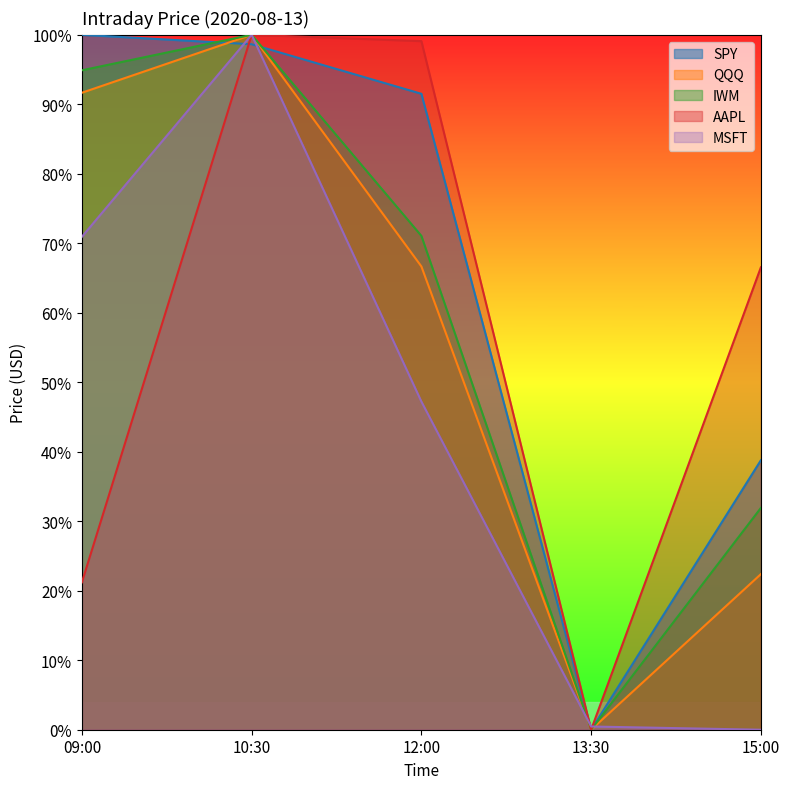

Reading left to right, what are all the values shown in this chart?

SPY: 1.0	1.0	0.9	0.0	0.4
QQQ: 0.9	1.0	0.7	0.0	0.2
IWM: 0.9	1.0	0.7	0.0	0.3
AAPL: 0.2	1.0	1.0	0.0	0.7
MSFT: 0.7	1.0	0.5	0.0	0.0